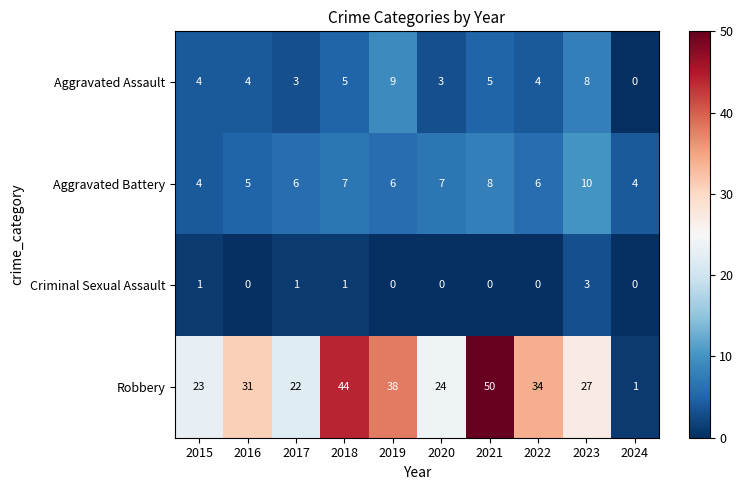

What is the average value of the Aggravated Battery series?

6